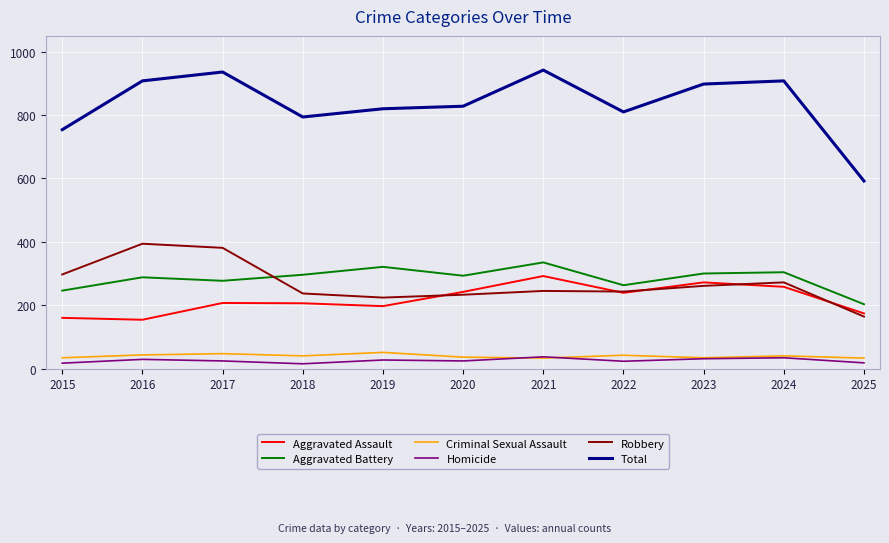

Where is Robbery nearest to the value 279?

2024